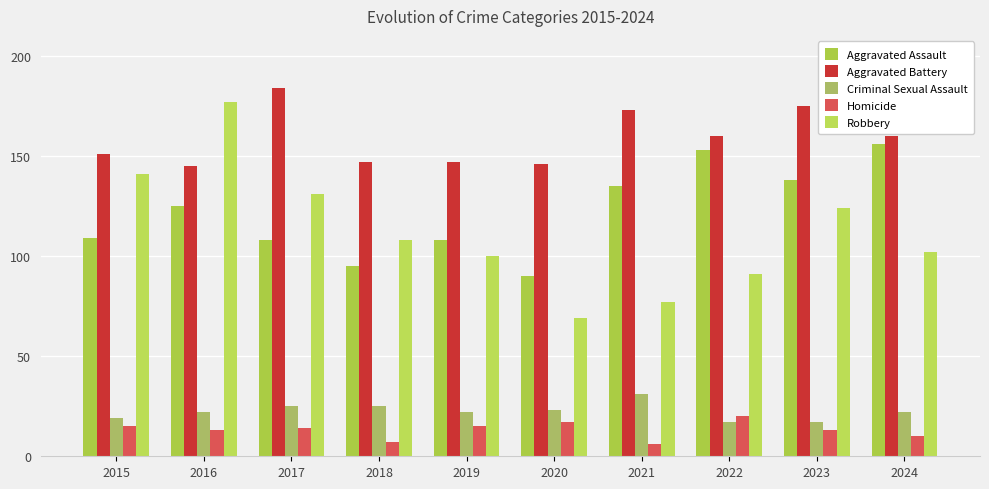

What is the sum of the Robbery values at 2015 and 2020?

210